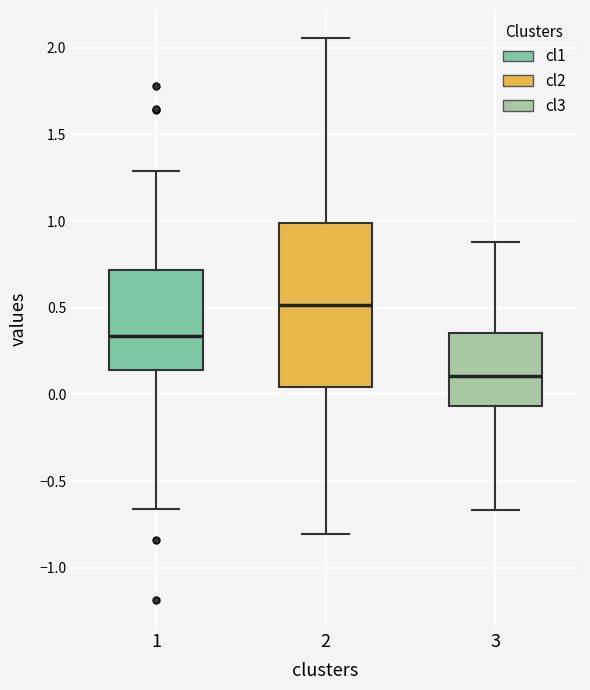

Which box has the lowest median line?

3